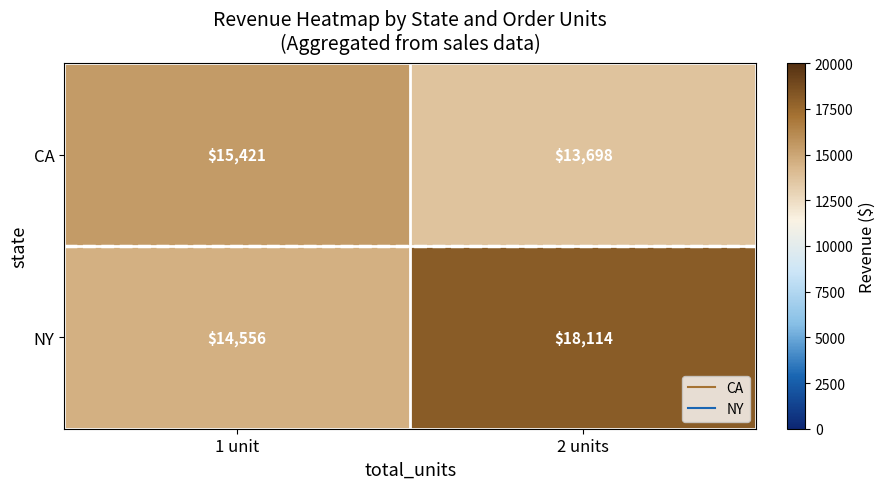

Which category has the highest value across all series?

2 units